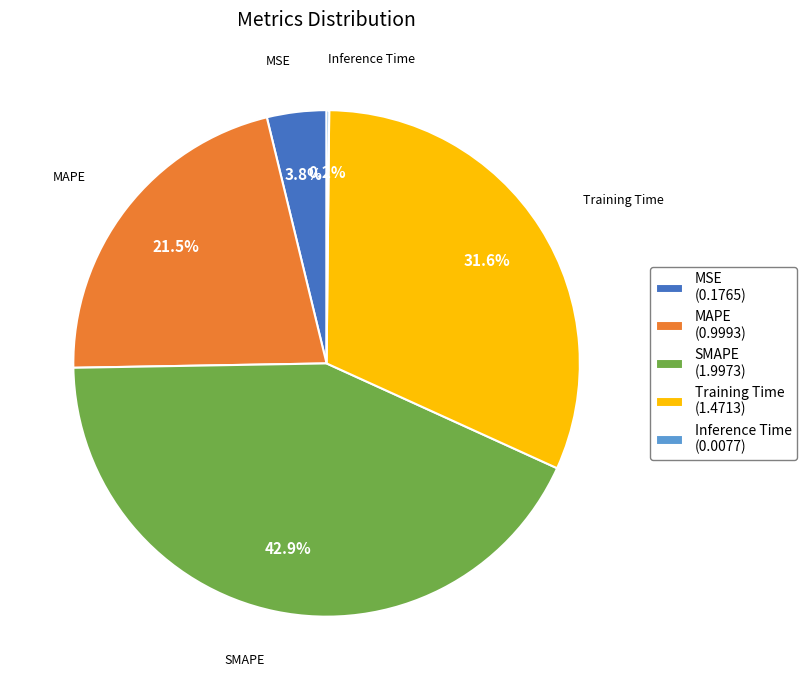

What percentage do MAPE (0.9993) and SMAPE (1.9973) together represent?

64.4%